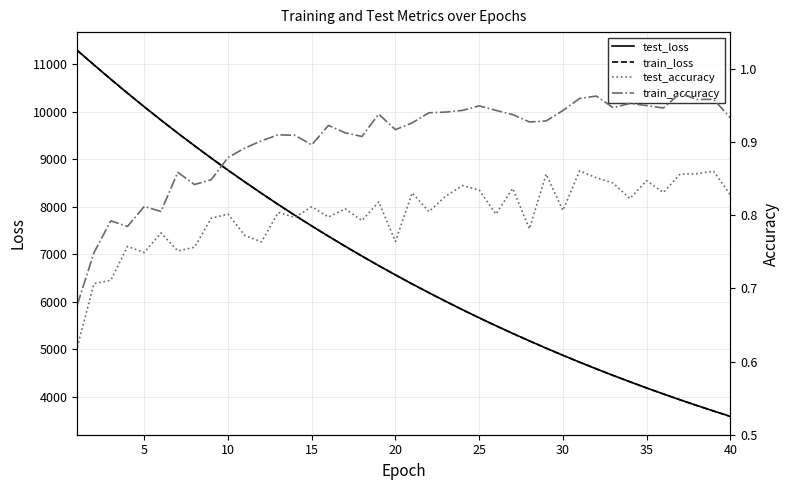

What is the sum of the train_loss values at 10 and 20?

15328.7